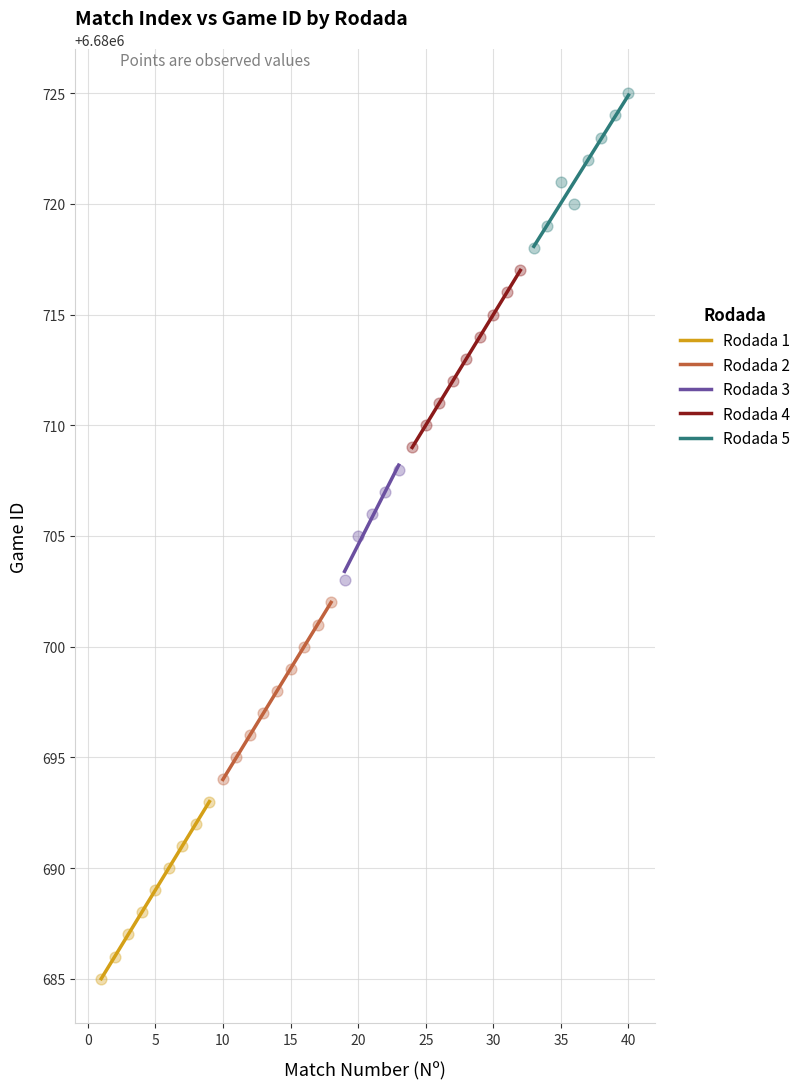

Which series contains the highest Y value?

Rodada 5